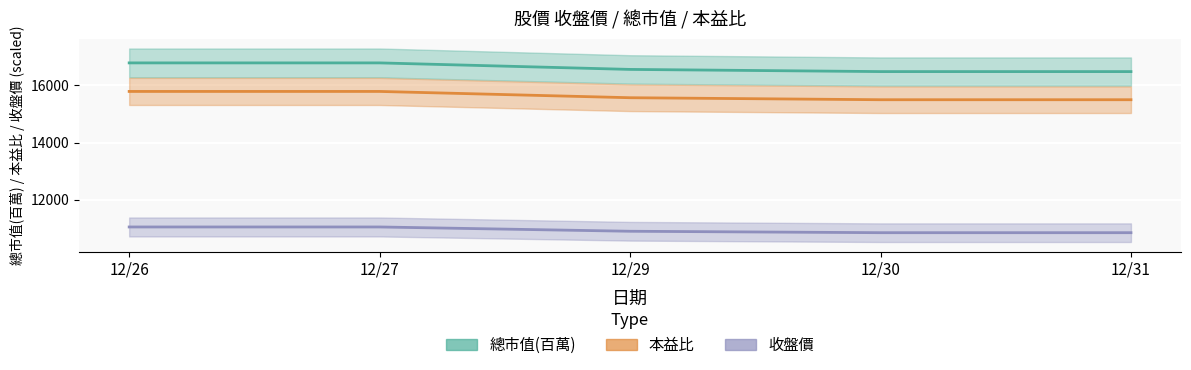

Is this an area chart (filled region under the line)?

No